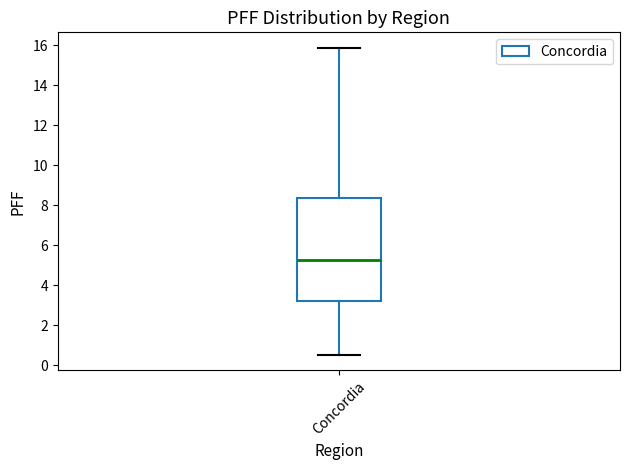

Read this box plot against the y-axis: the position of the median line, the range covered by the box, and the ends of both whiskers. The values are not printed on the chart, so give them approximately, as read against the axis.

median 5.2, box 3.2 to 8.4, whiskers 0.6 to 15.8